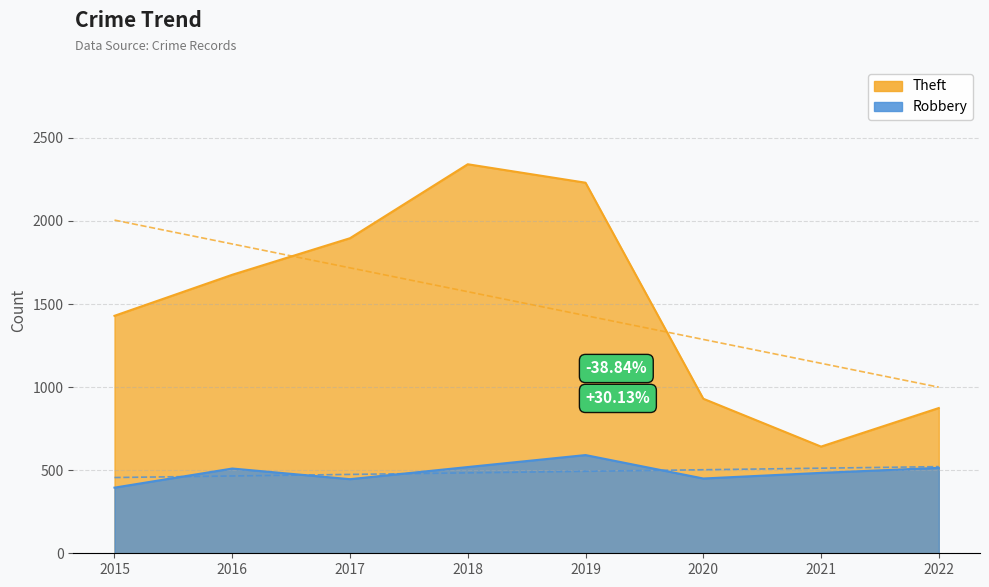

Rank the series by their average value, from lowest to highest.

Robbery, Theft